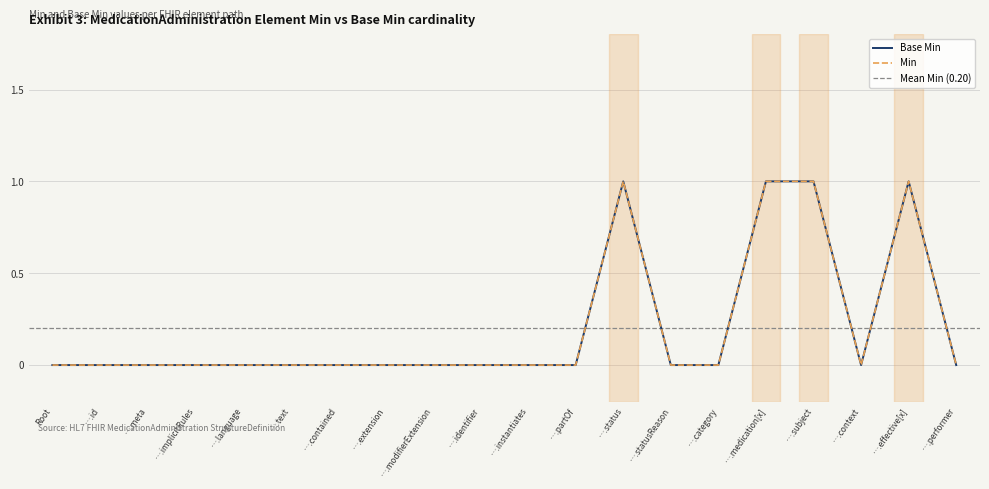

What is the sum of the Base Min values at ….effective[x] and ….subject?

2